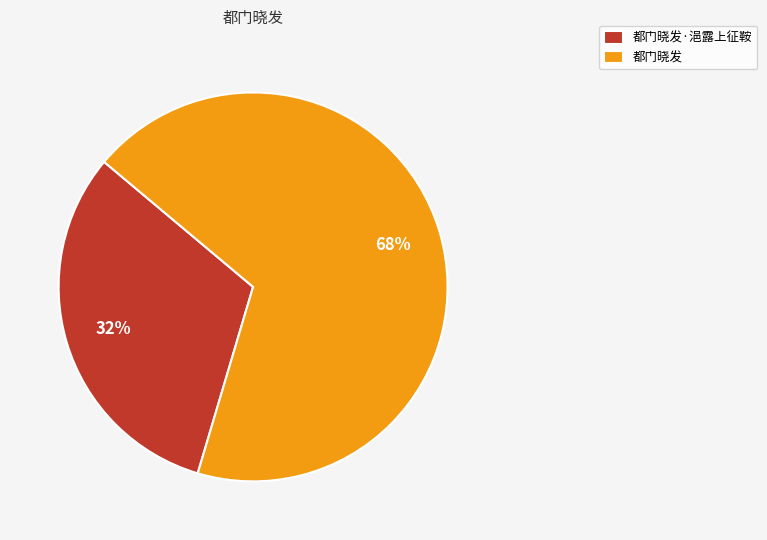

How many slices are in this pie chart?

2